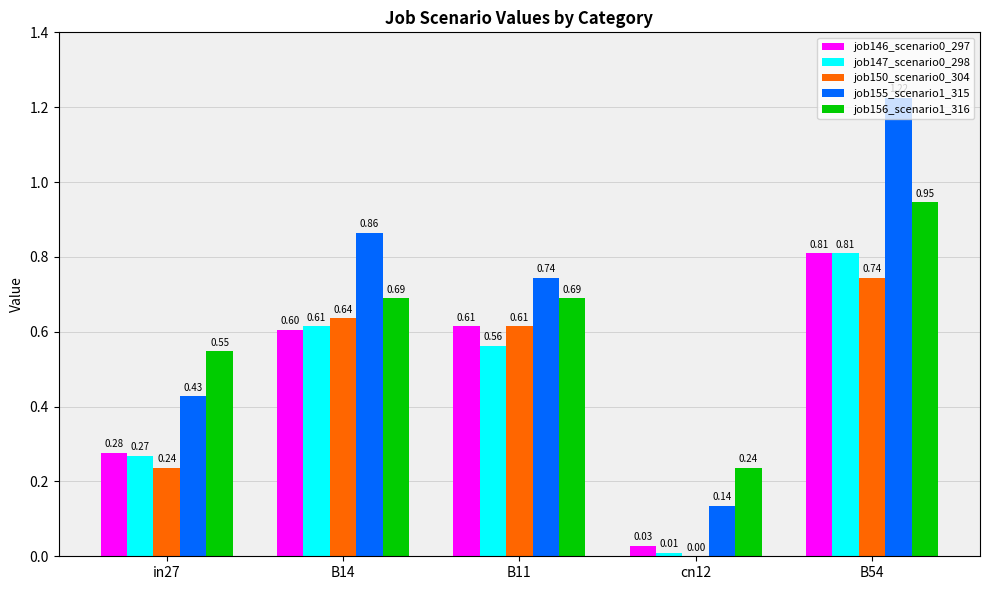

Which series has the largest total across all categories?

job155_scenario1_315